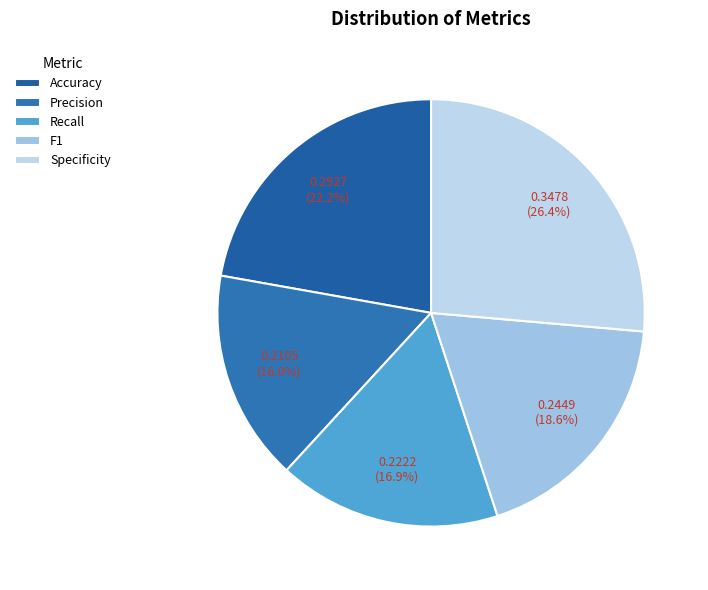

To the nearest percent, what is the difference between the largest and smallest slice percentages?

10%